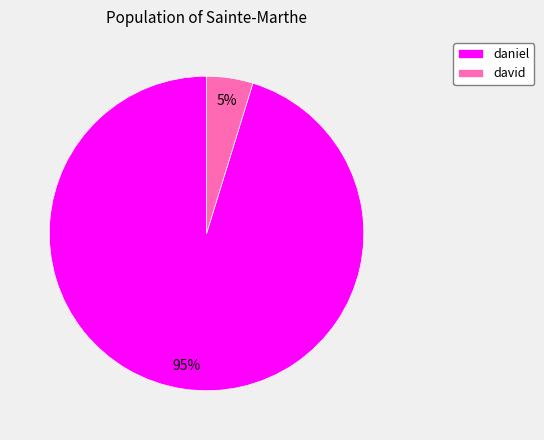

Rank the categories by value from lowest to highest.

david, daniel